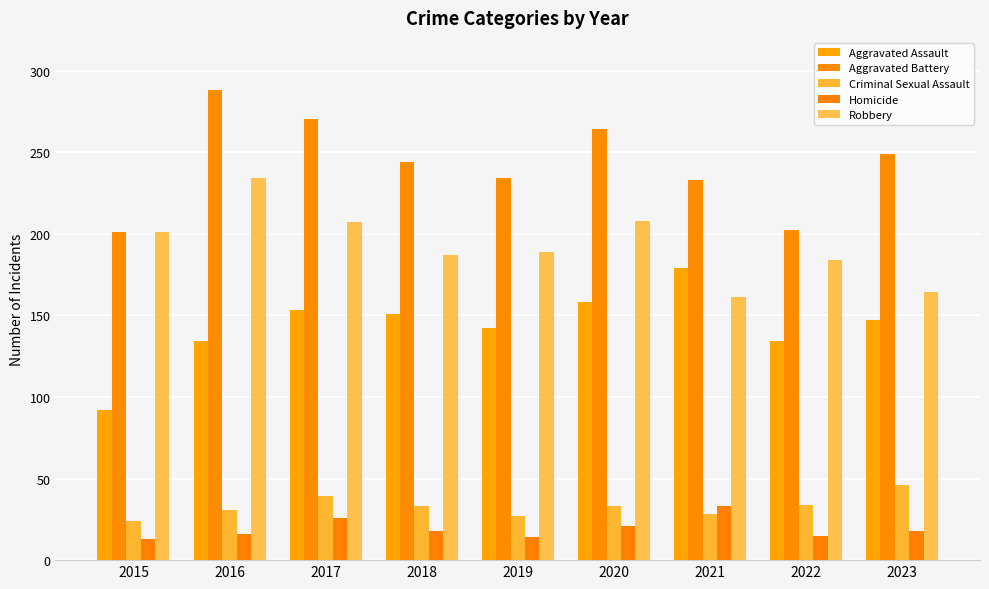

At how many categories does at least one series exceed 210?

7